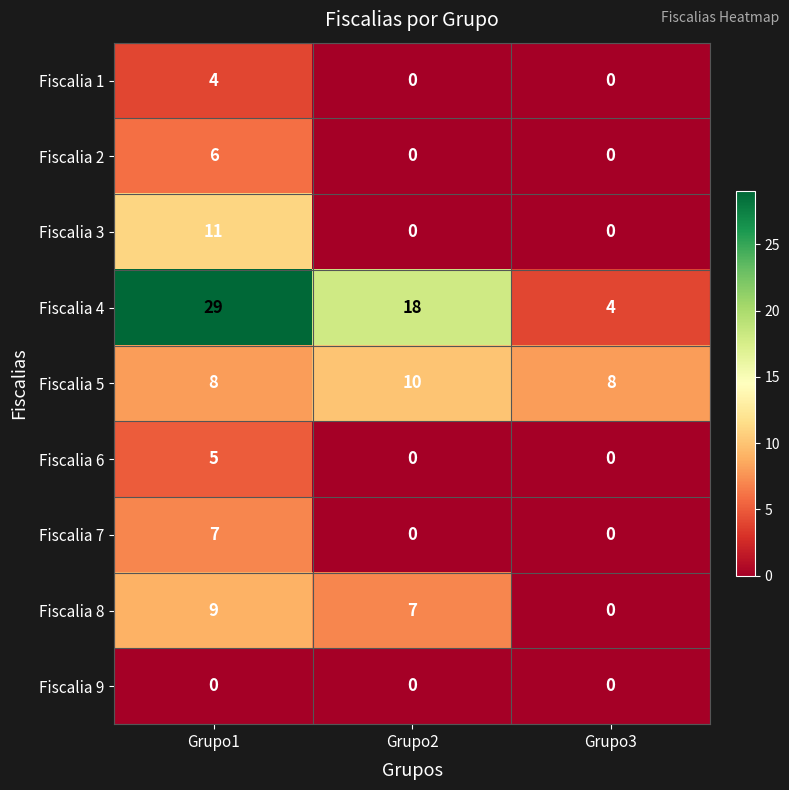

Which series has the widest spread of values?

Fiscalia 4